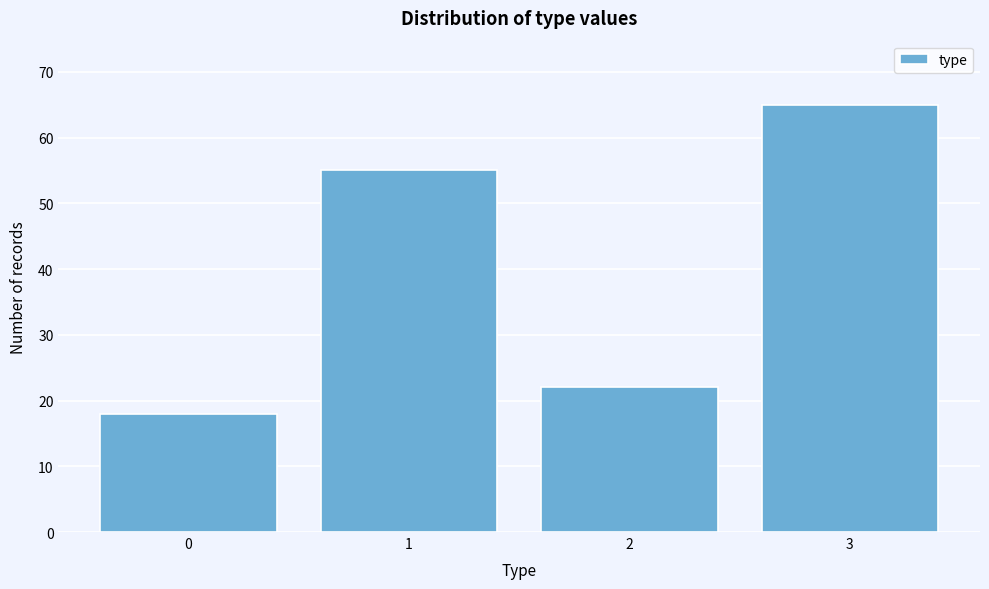

Reading left to right, transcribe all the data shown in this chart.

0=18	1=55	2=22	3=65